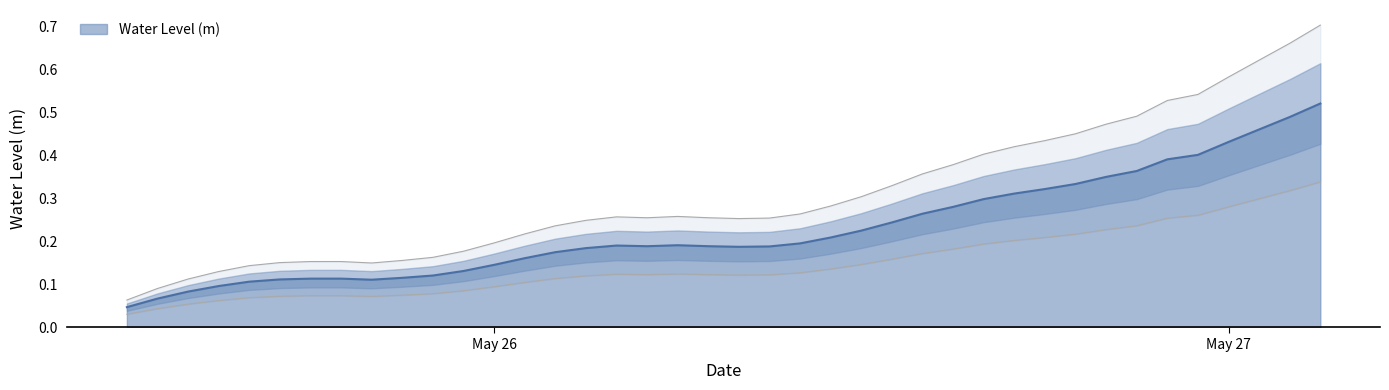

What is the maximum value shown in the chart?

0.5